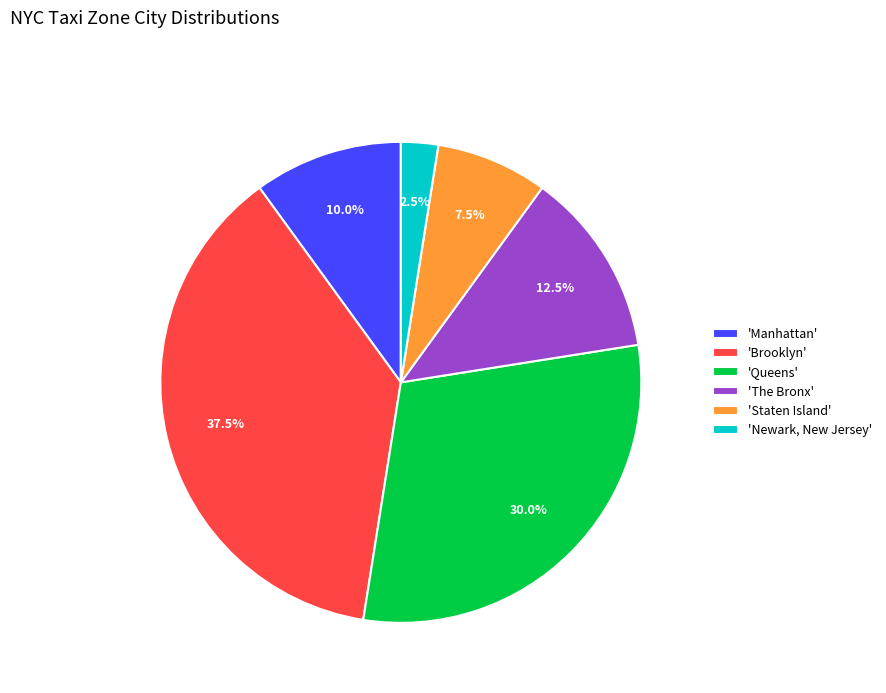

Does 'Manhattan' represent more than half of the total?

No